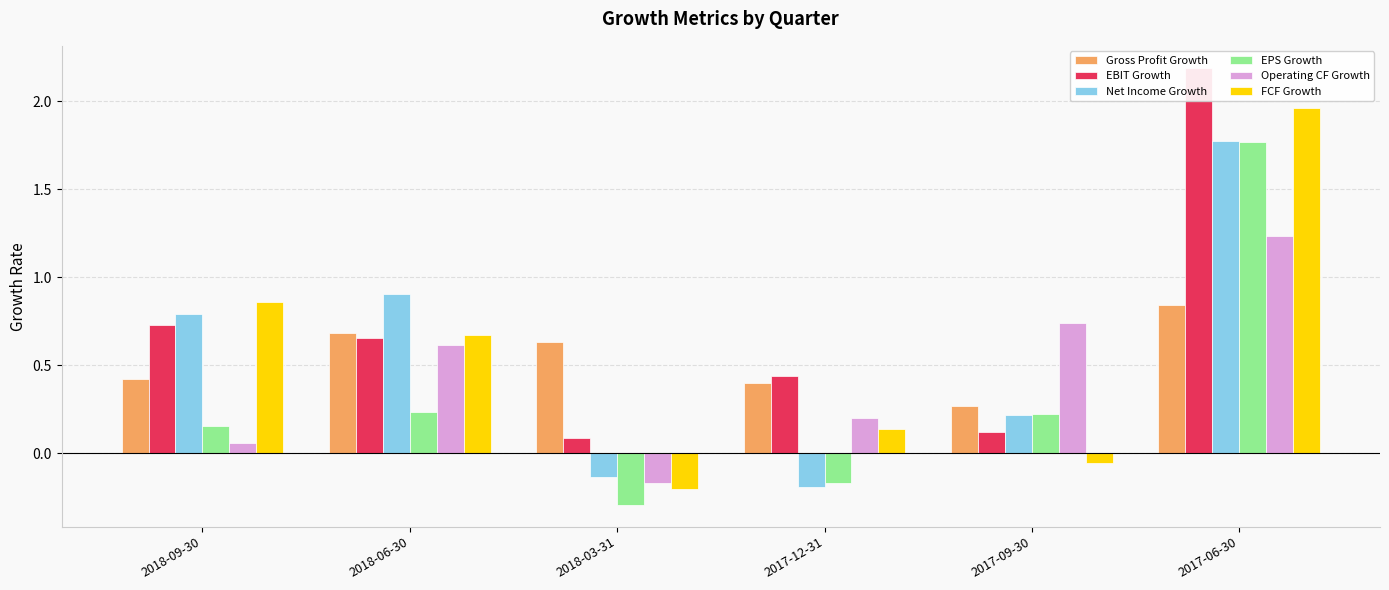

What is the lowest value of the FCF Growth series?

-0.2